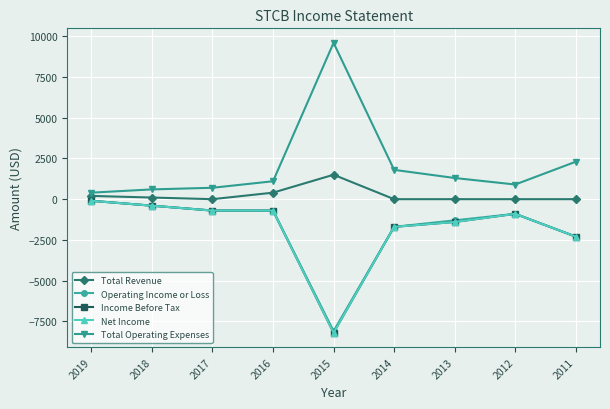

Is this an area chart (filled region under the line)?

No